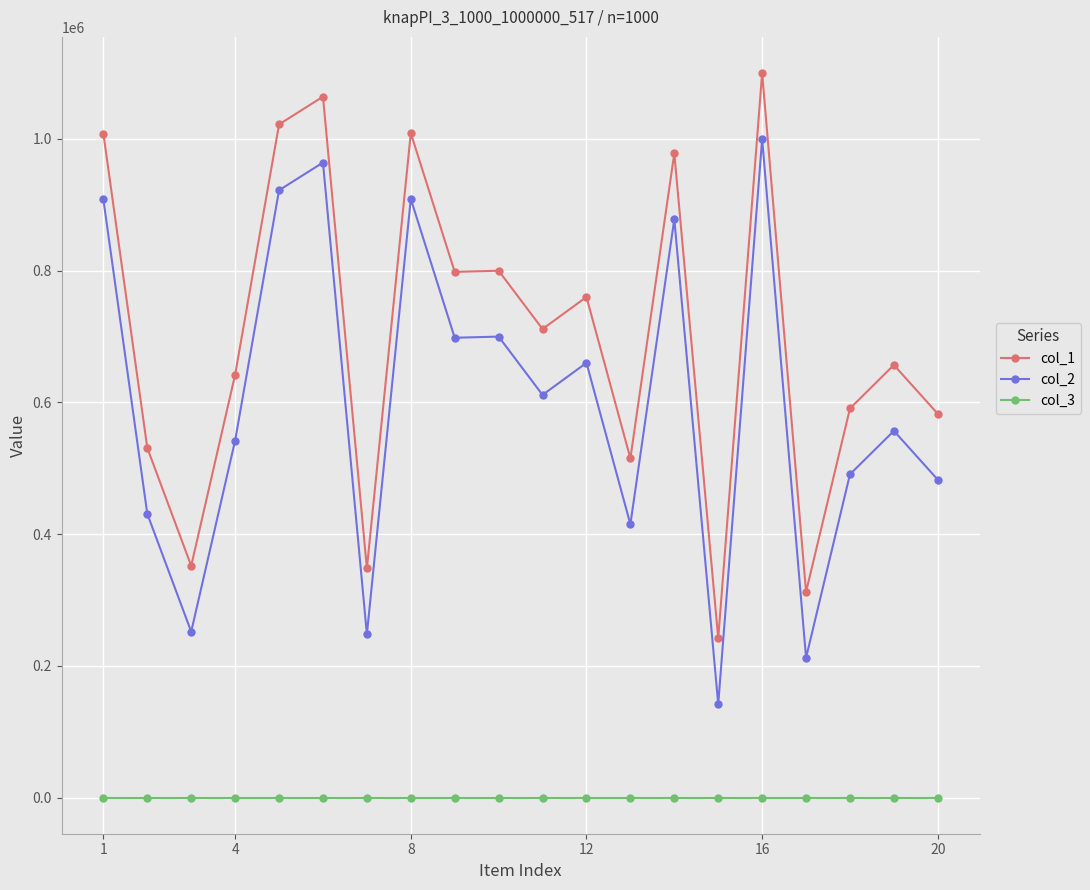

What is the maximum value shown in the chart?

1099717